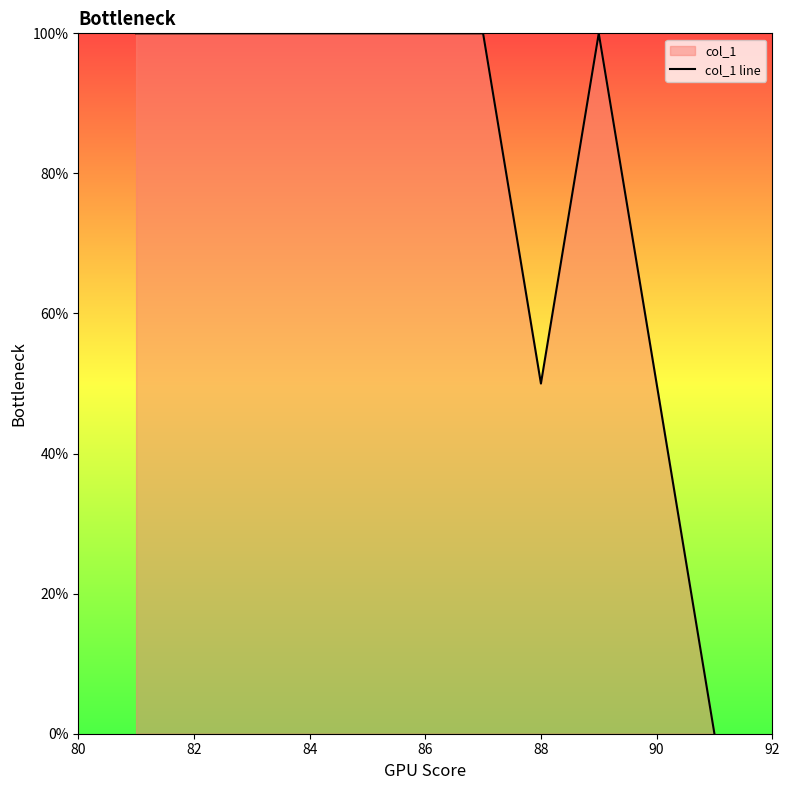

How many values are between 50 and 100?

10